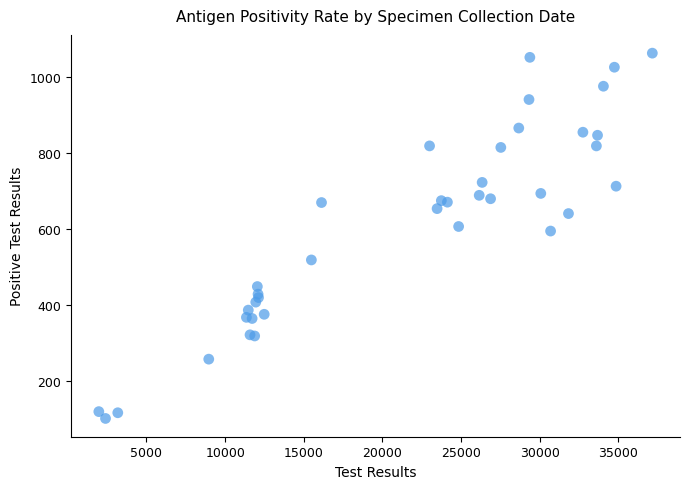

What Y value in the scatter plot is closest to 582?

595